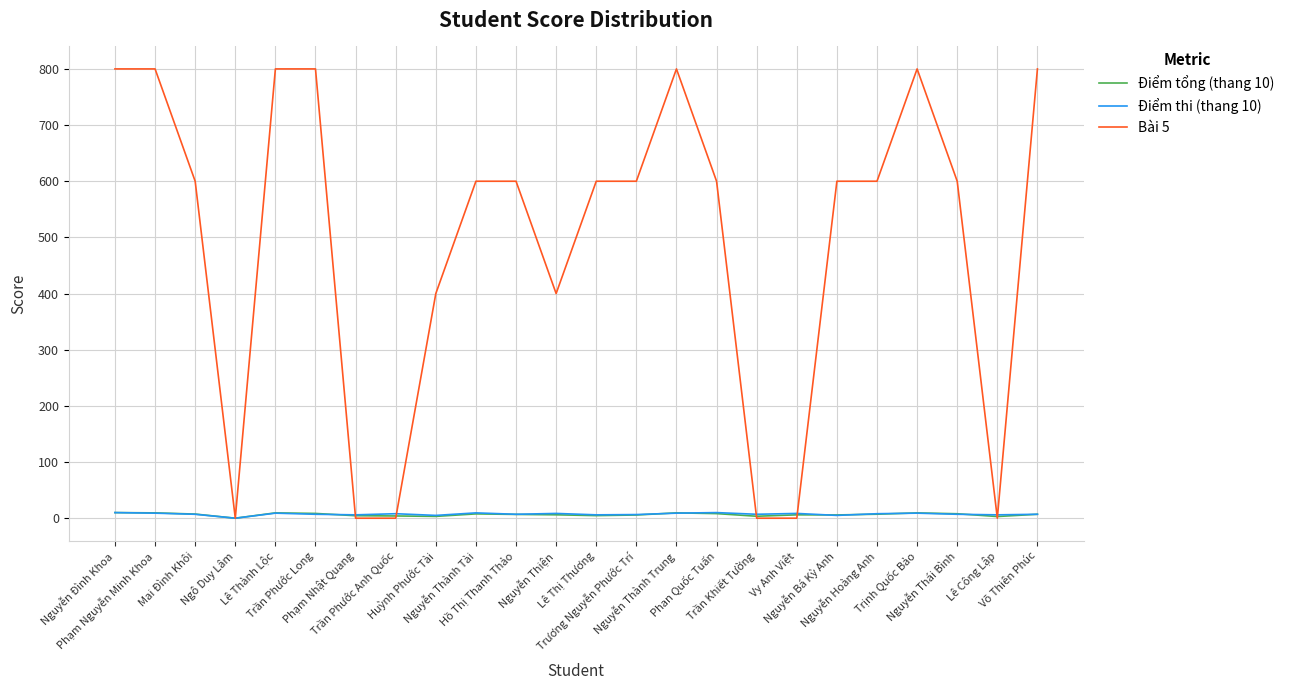

Which series has the largest total across all categories?

Bài 5